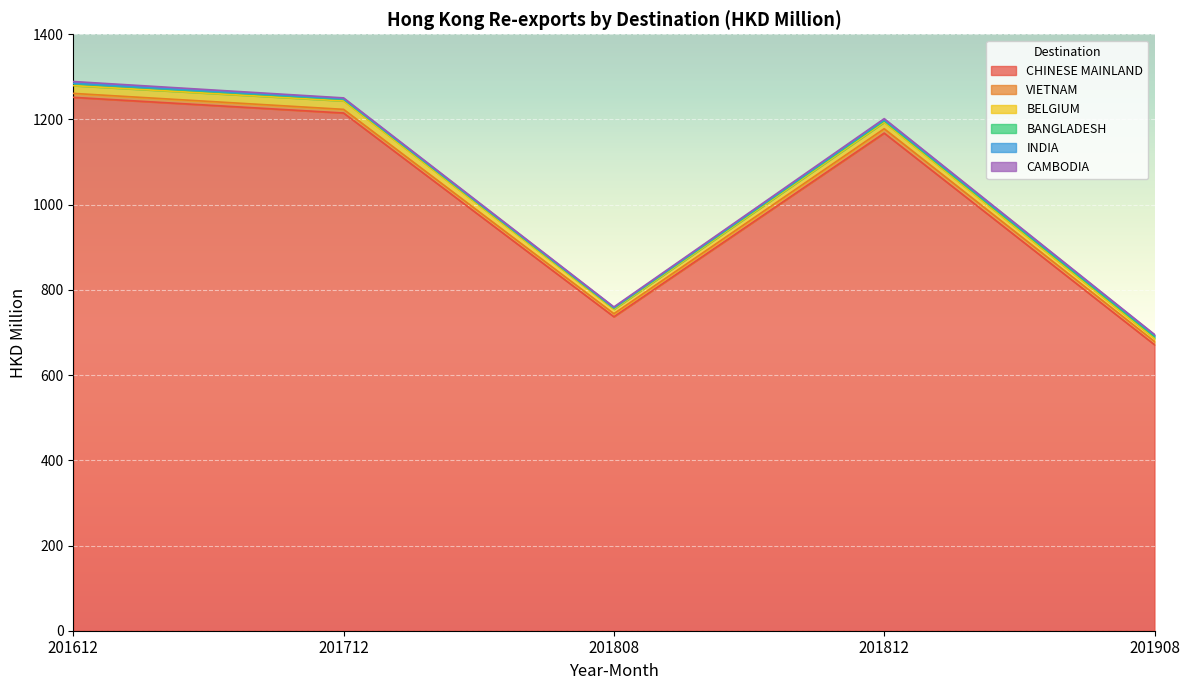

How many interior local valleys does the CAMBODIA series have?

1